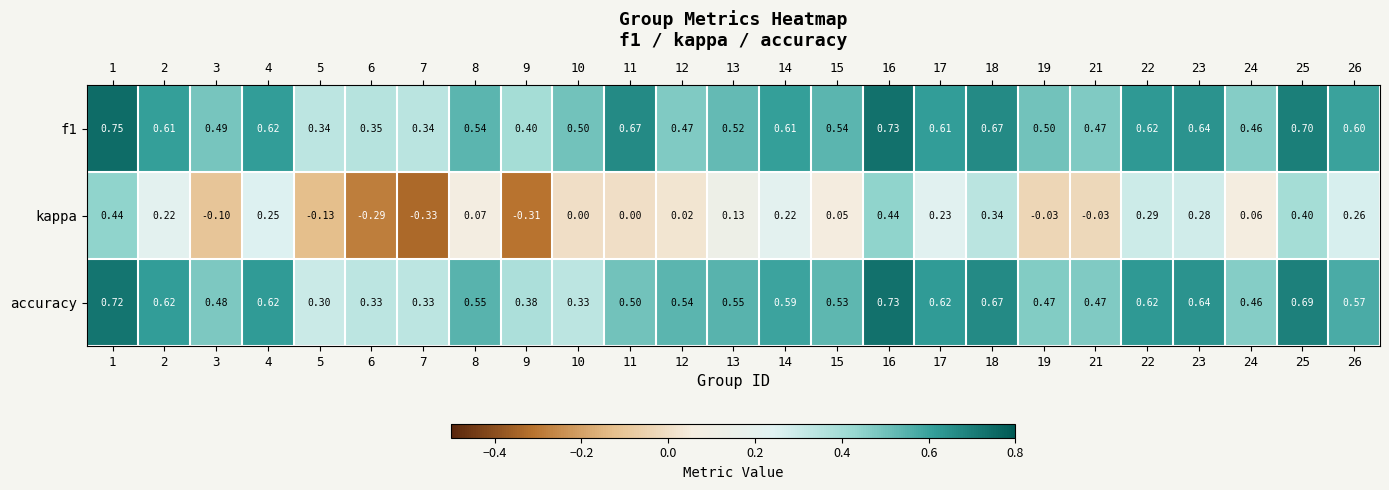

Which series has the widest spread of values?

kappa